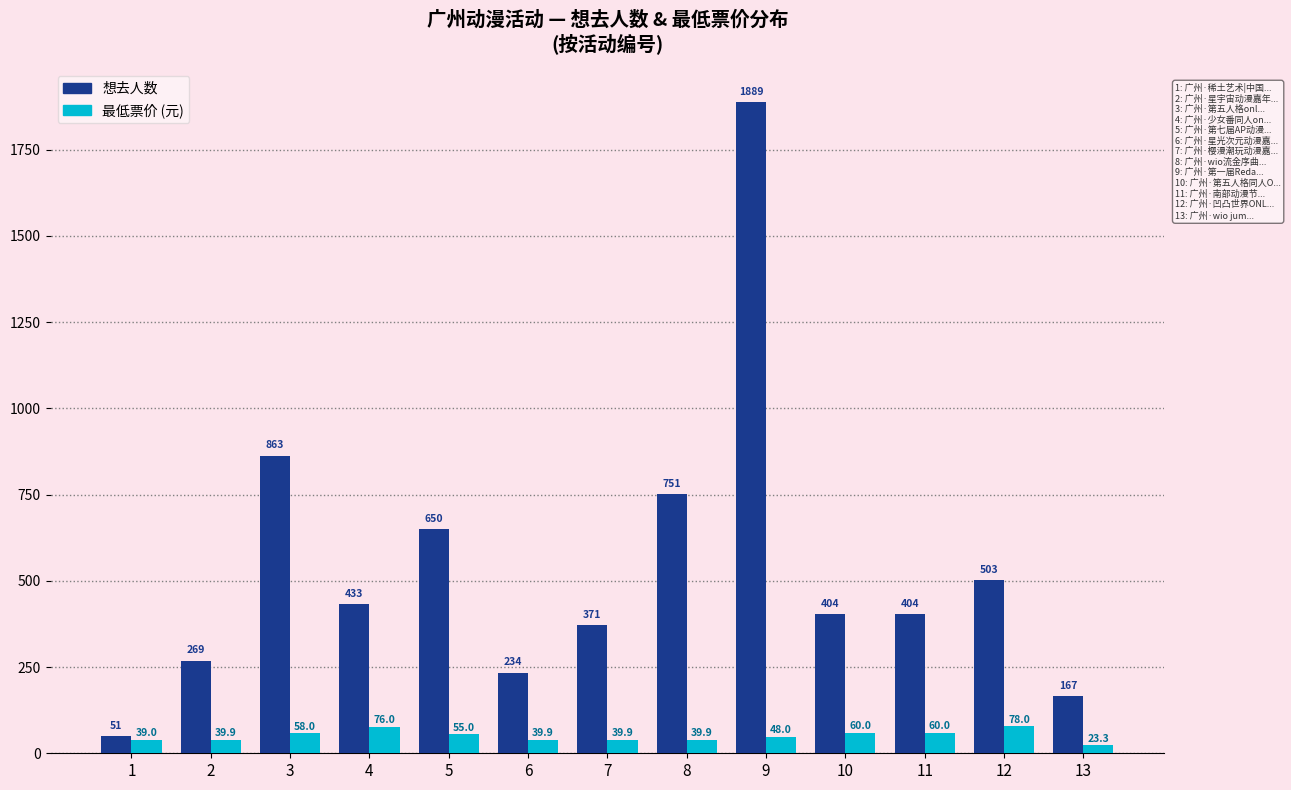

Reading left to right, what are all the values shown in this chart?

想去人数: 51.0	269.0	863.0	433.0	650.0	234.0	371.0	751.0	1889.0	404.0	404.0	503.0	167.0
最低票价 (元): 39.0	39.9	58.0	76.0	55.0	39.9	39.9	39.9	48.0	60.0	60.0	78.0	23.3